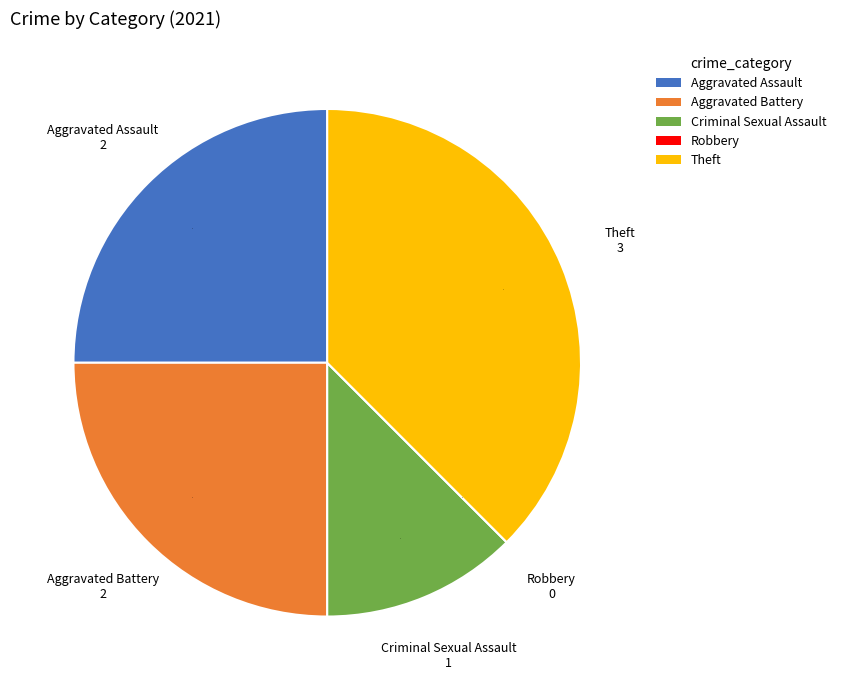

Which category has the biggest portion of the pie?

Theft